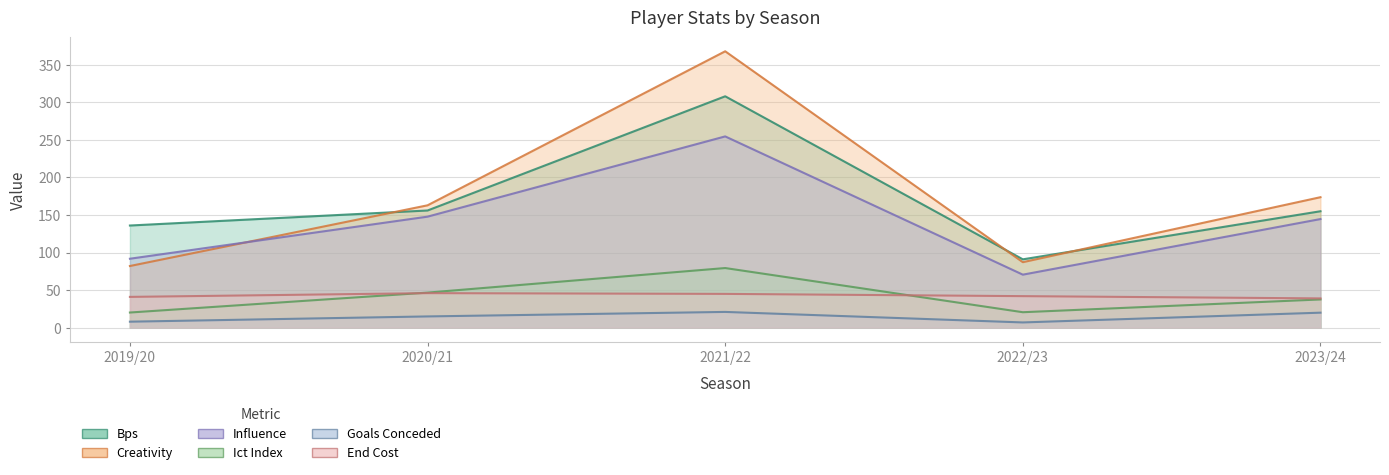

Is the value of ict_index at 2022/23 greater than the value of creativity at 2020/21?

No